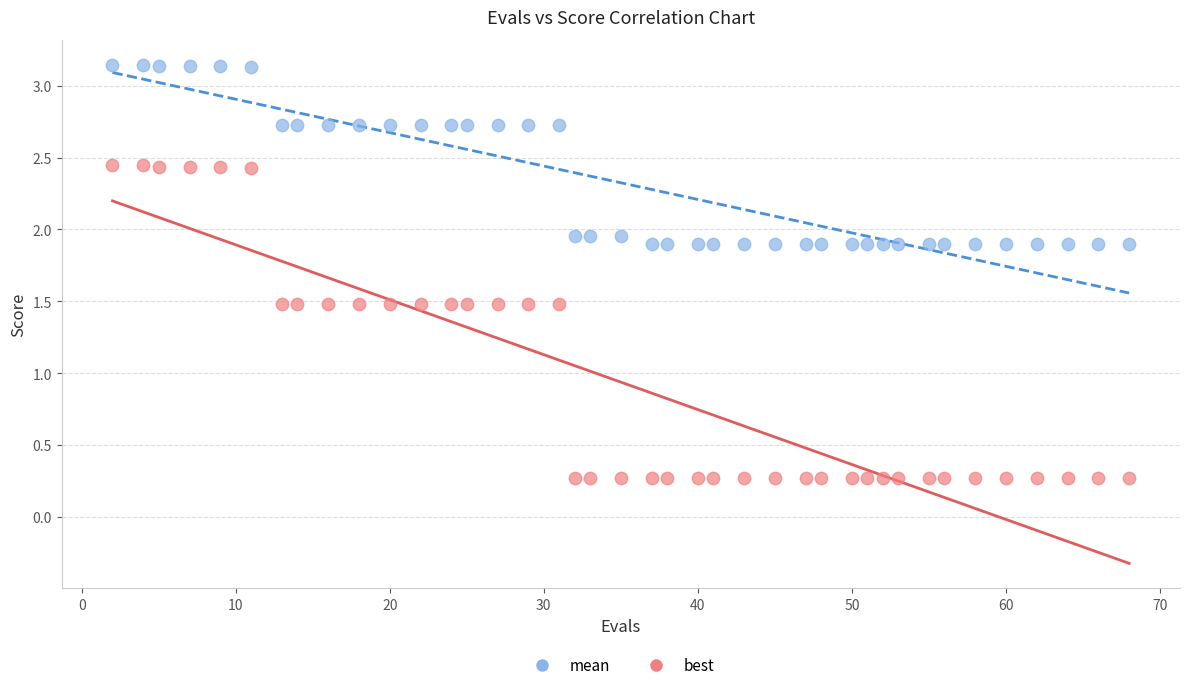

Across all data points, what is the range of X values (max minus min)?

66.0